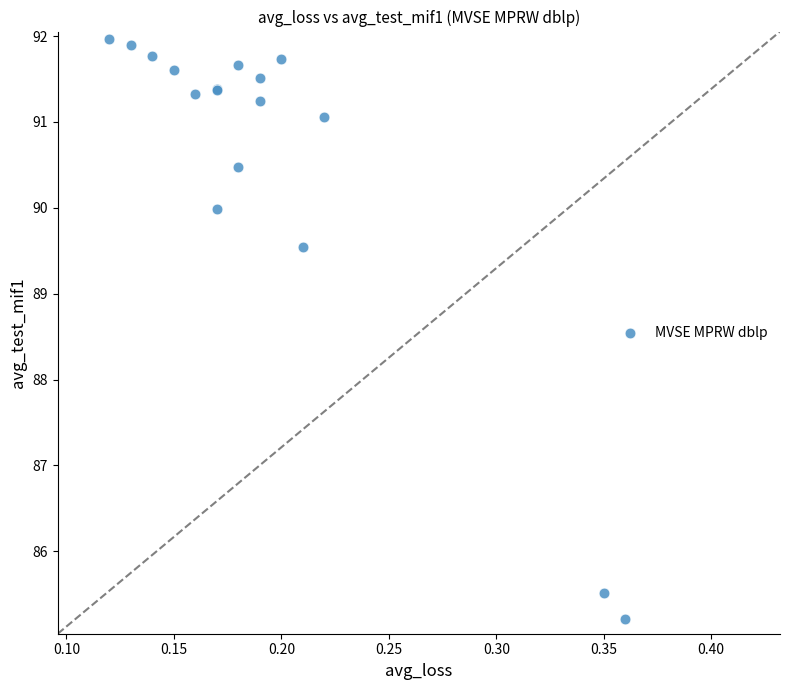

What Y value in the scatter plot is closest to 88?

89.5